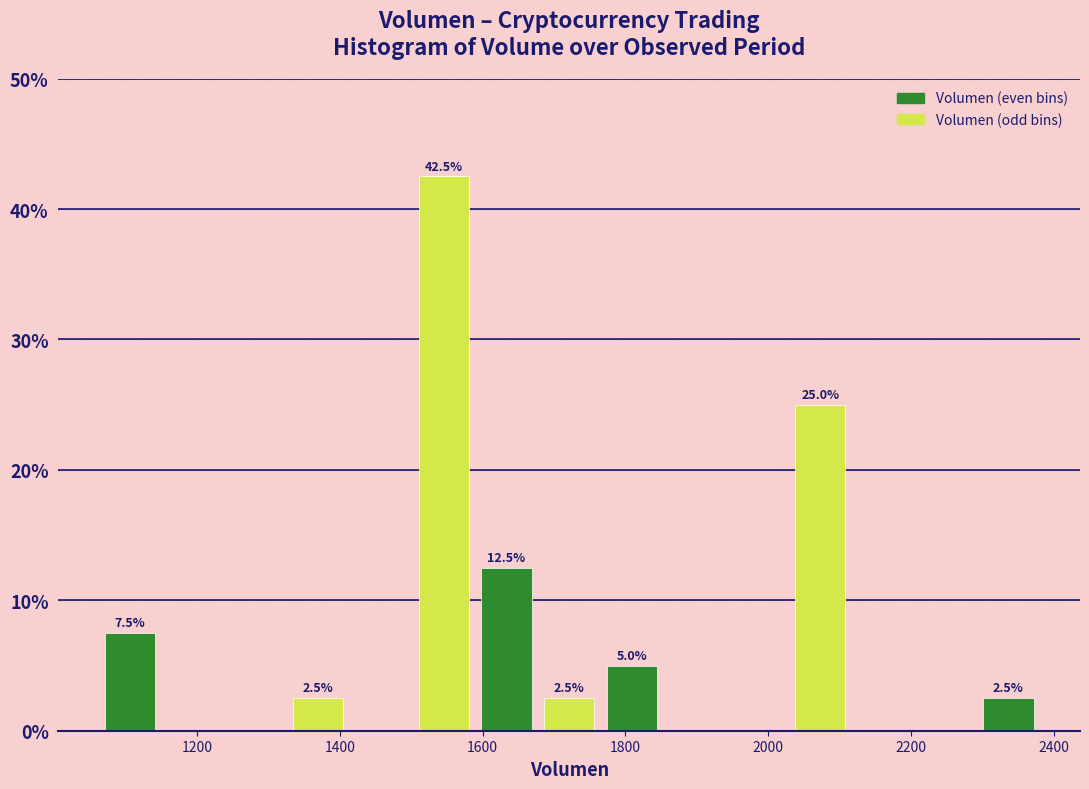

Which range on the x-axis has the tallest bar?

1500 to 1580